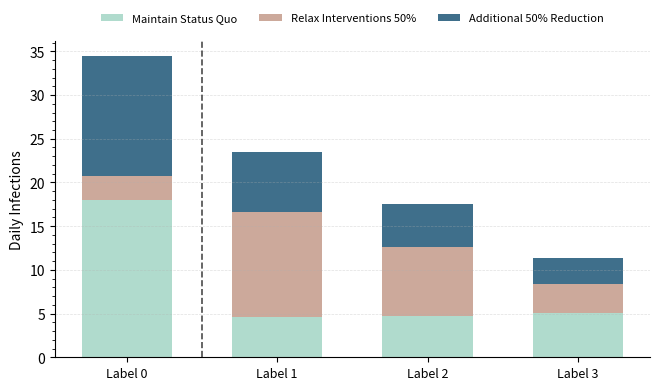

At which category is the sum across all series the highest?

Label 0